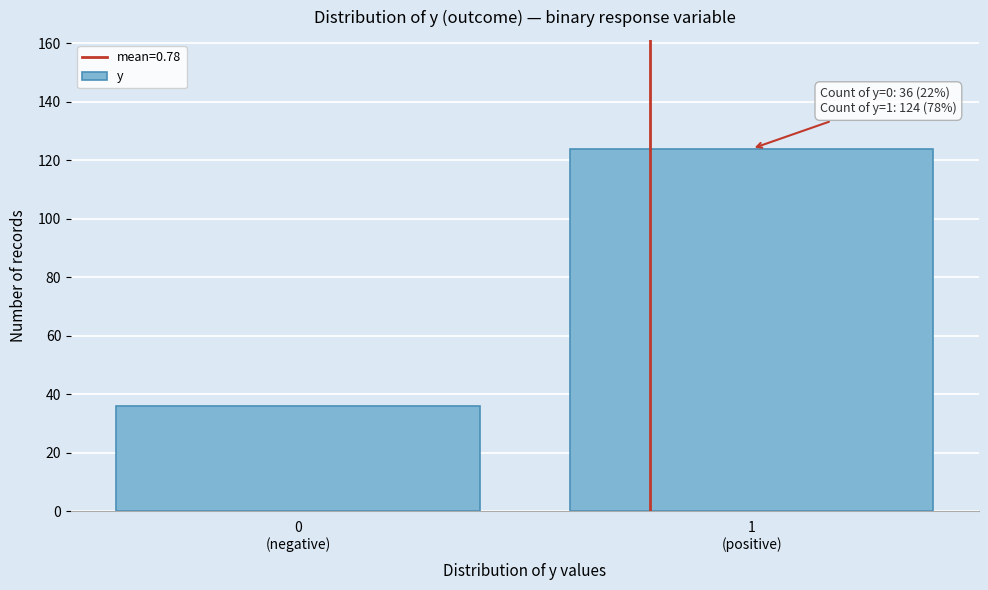

Reading left to right, extract all data points from this chart.

36	124